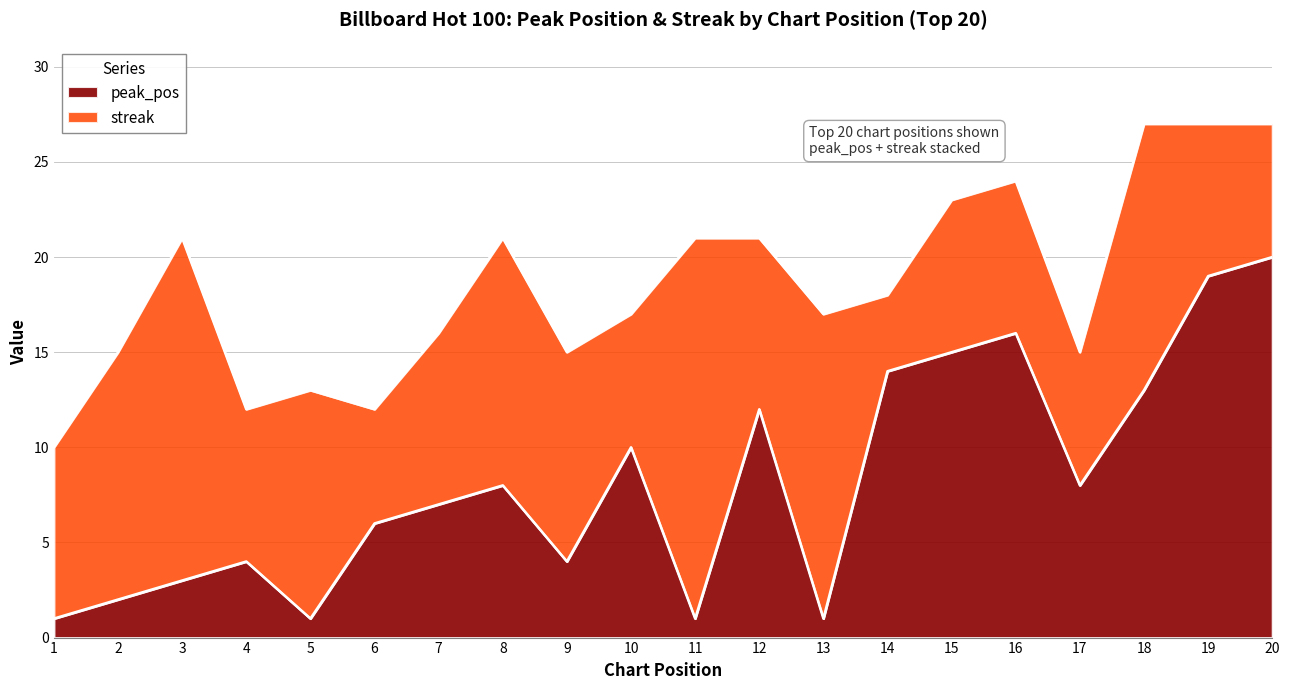

Is it true that peak_pos equals 15 at 15?

True